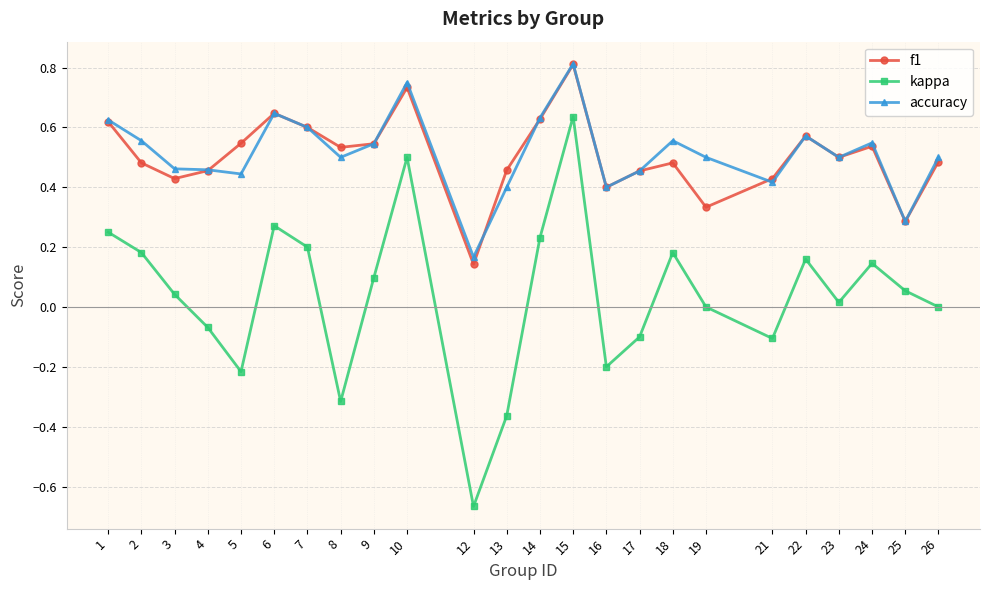

At which category is the sum across all series the highest?

15